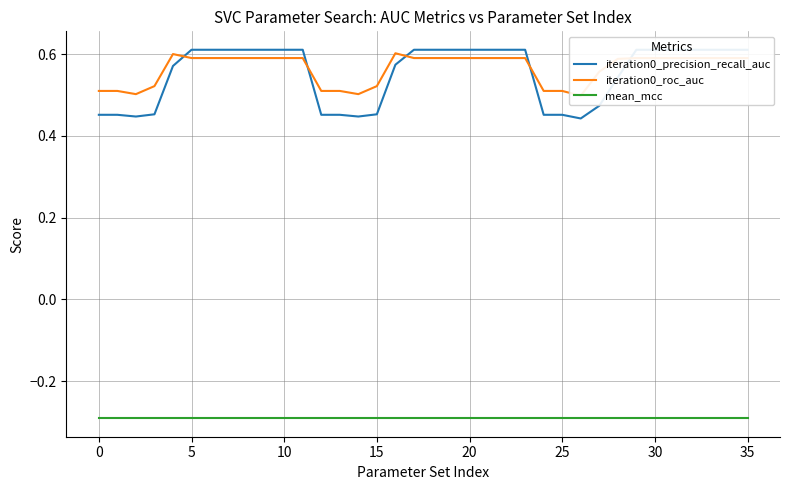

What is the difference between the second highest and minimum values in the iteration0_precision_recall_auc series?

0.2